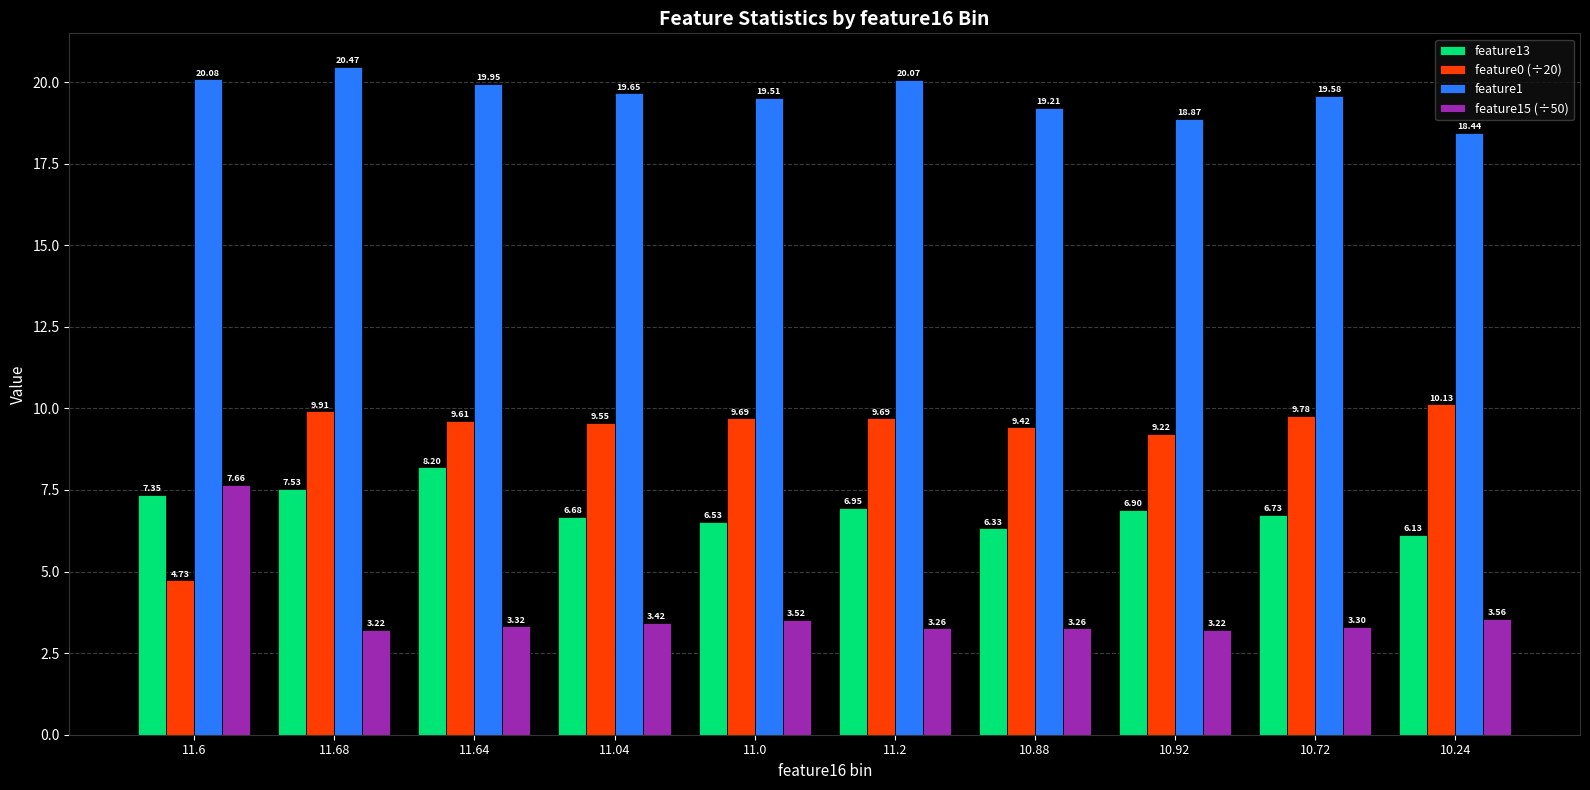

Count the number of data series in this chart.

4